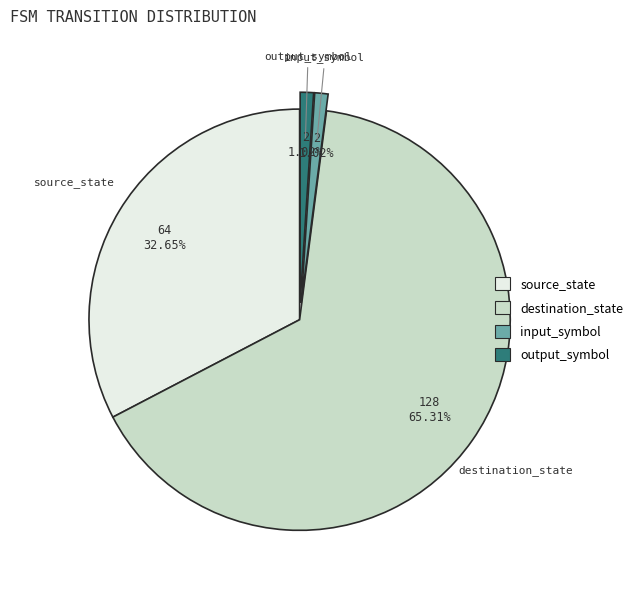

To the nearest percent, what is the difference between the largest and smallest slice percentages?

64%